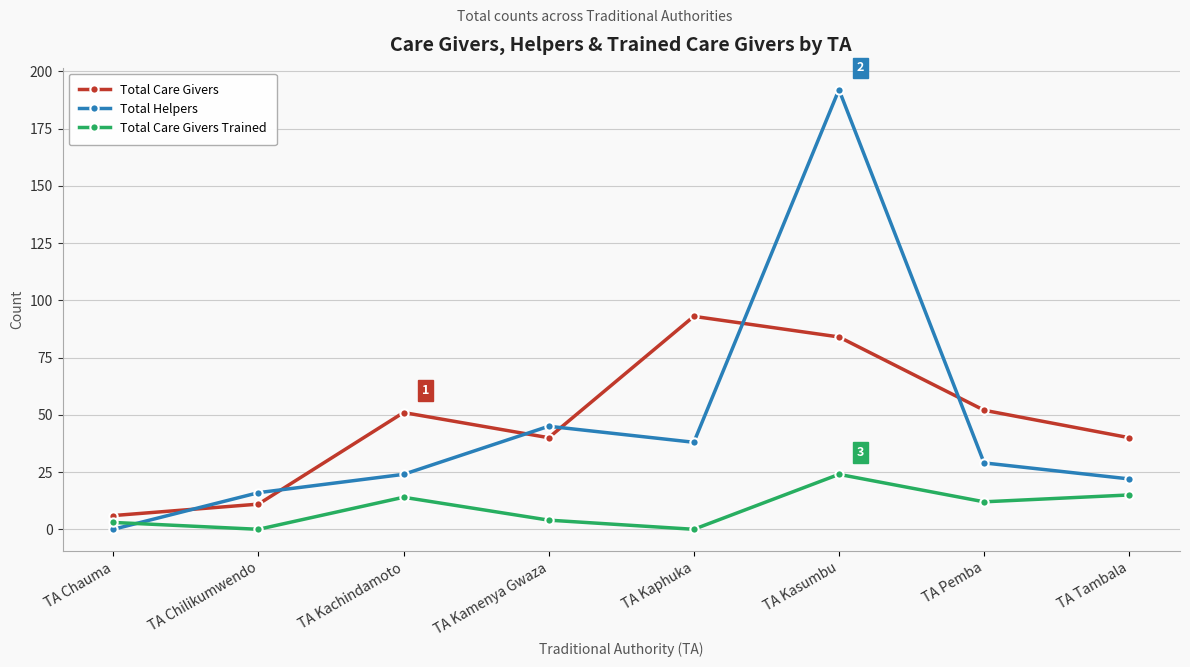

What position from the right is TA Kachindamoto?

6